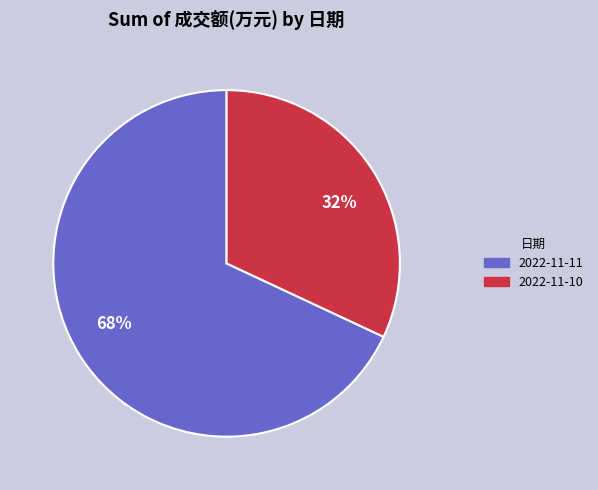

How many slices are in this pie chart?

2